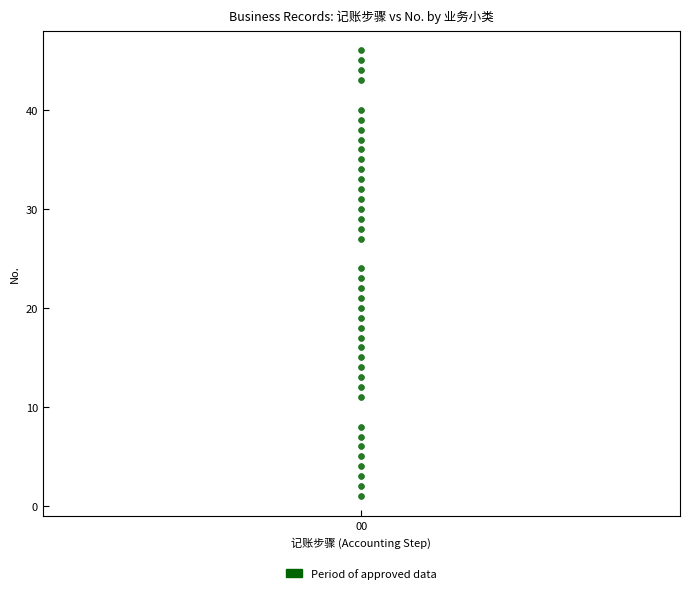

What is the range of Y values (max minus min)?

45